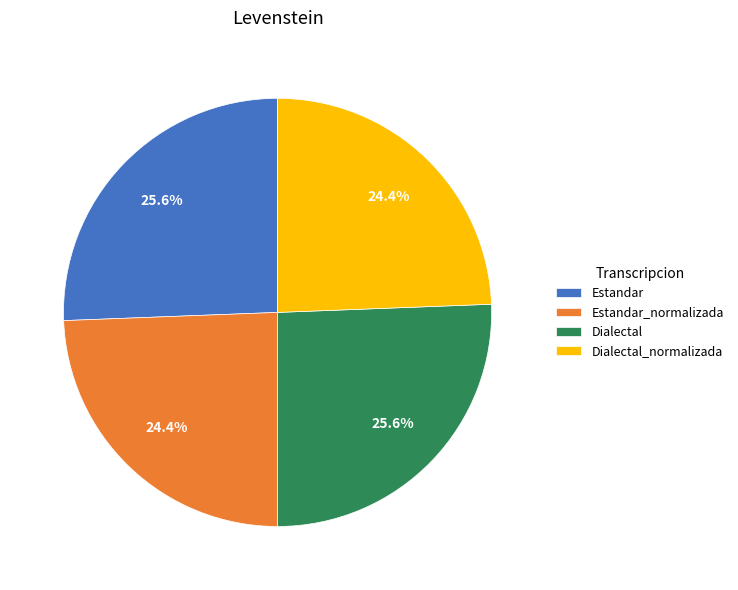

Which has a higher value, Dialectal or Estandar_normalizada?

Dialectal